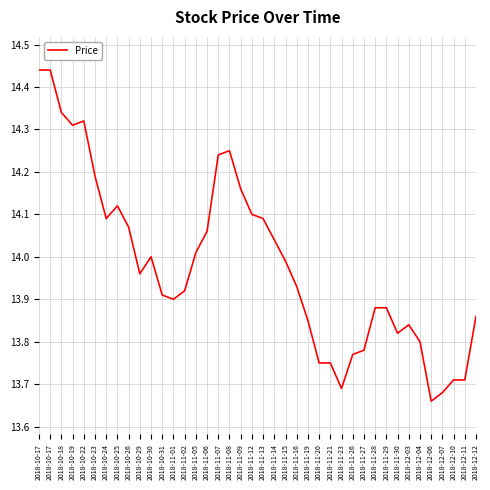

Where is the data nearest to the value 14?

2018-10-30